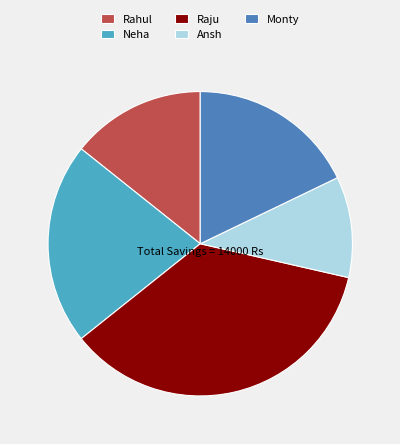

Approximately how many times larger is the value at Monty compared to Neha?

0.8